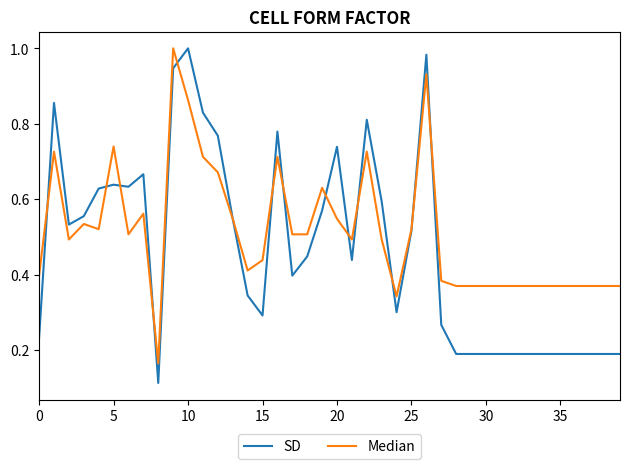

List the series in order of their overall mean, highest first.

Median, SD